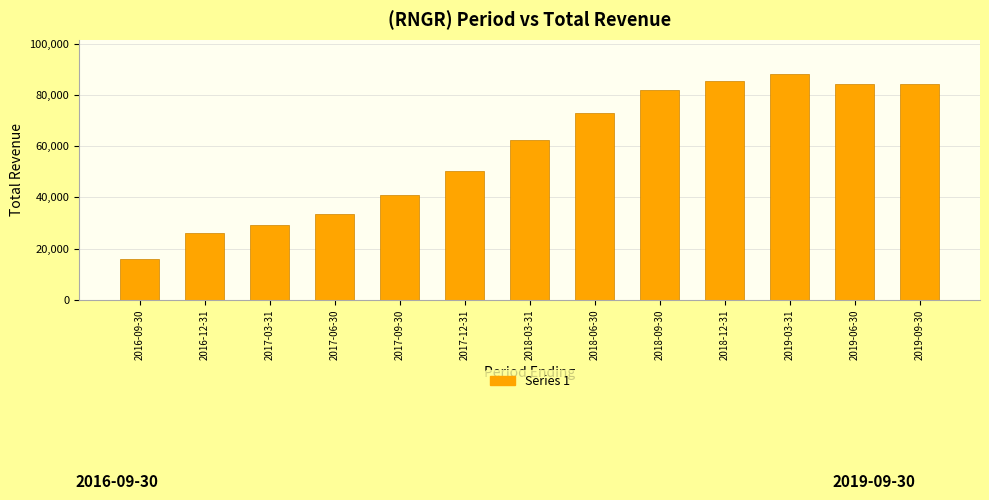

What is the sum of all values?

756300